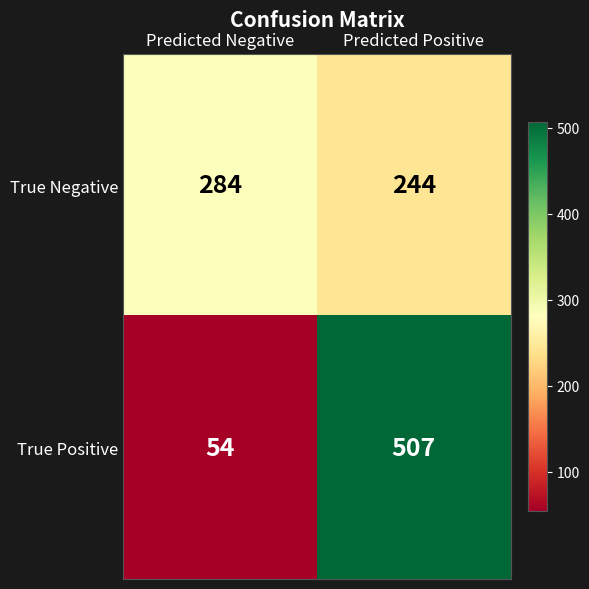

What is the difference between the maximum and minimum values in the True Negative series?

40